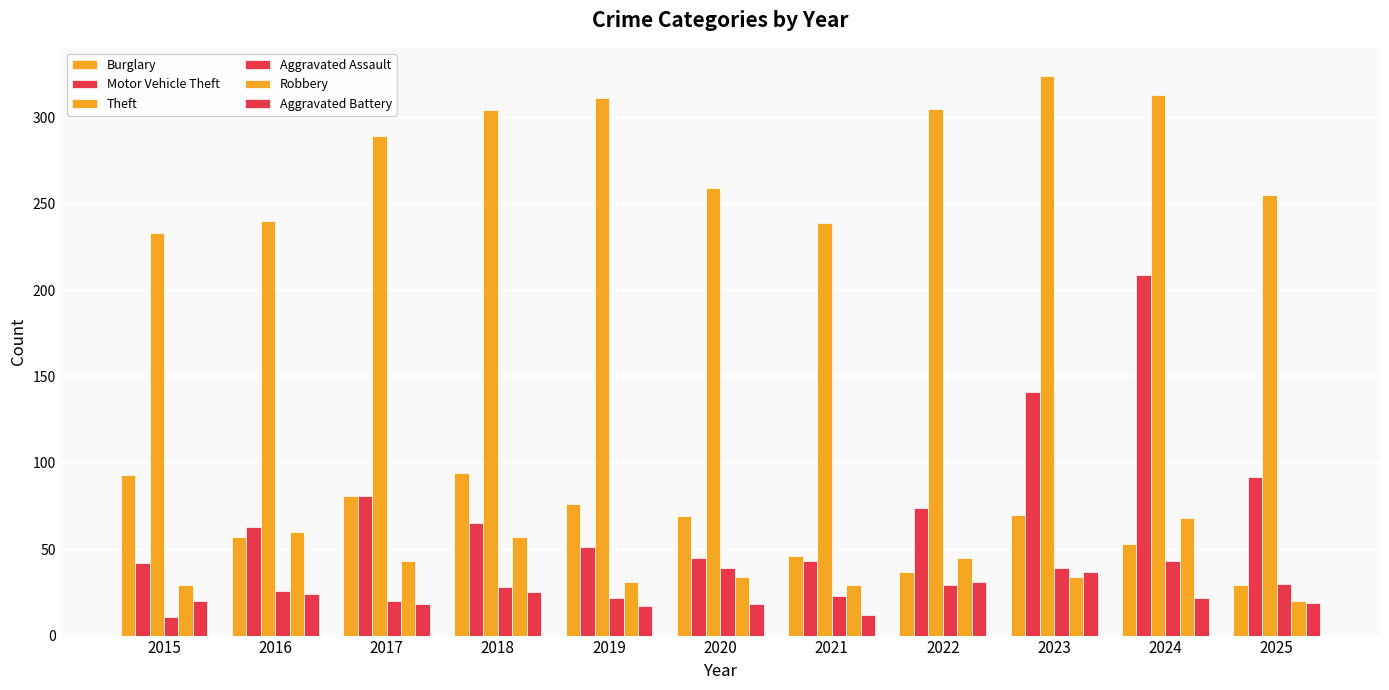

How many bars are there in total?

66